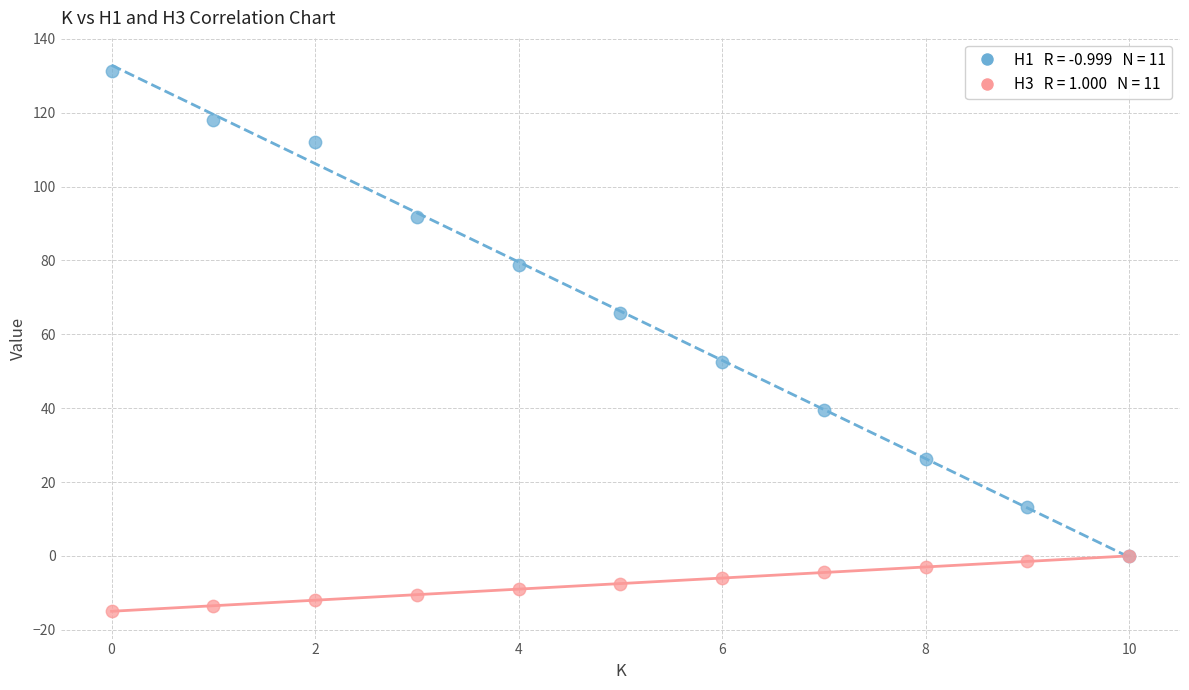

Across all series, what Y value is closest to 58?

52.5